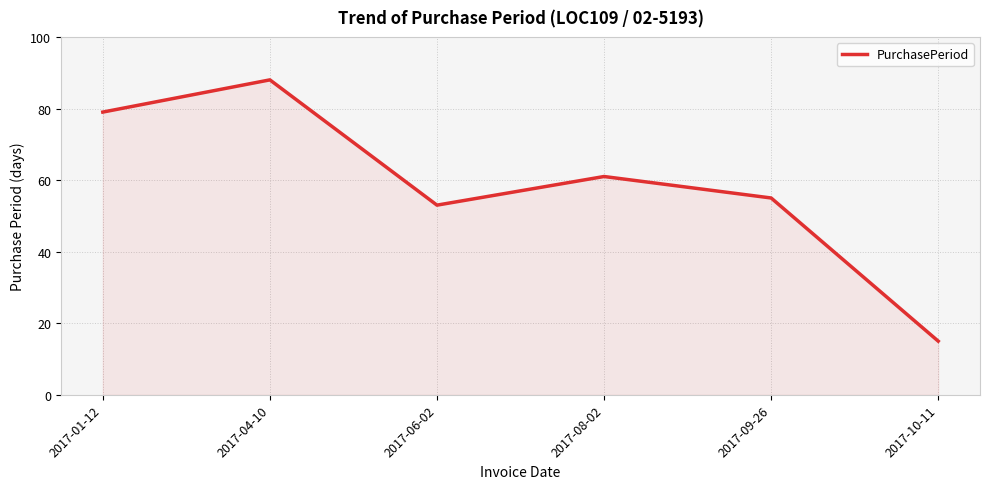

What position from the left is 2017-09-26?

5